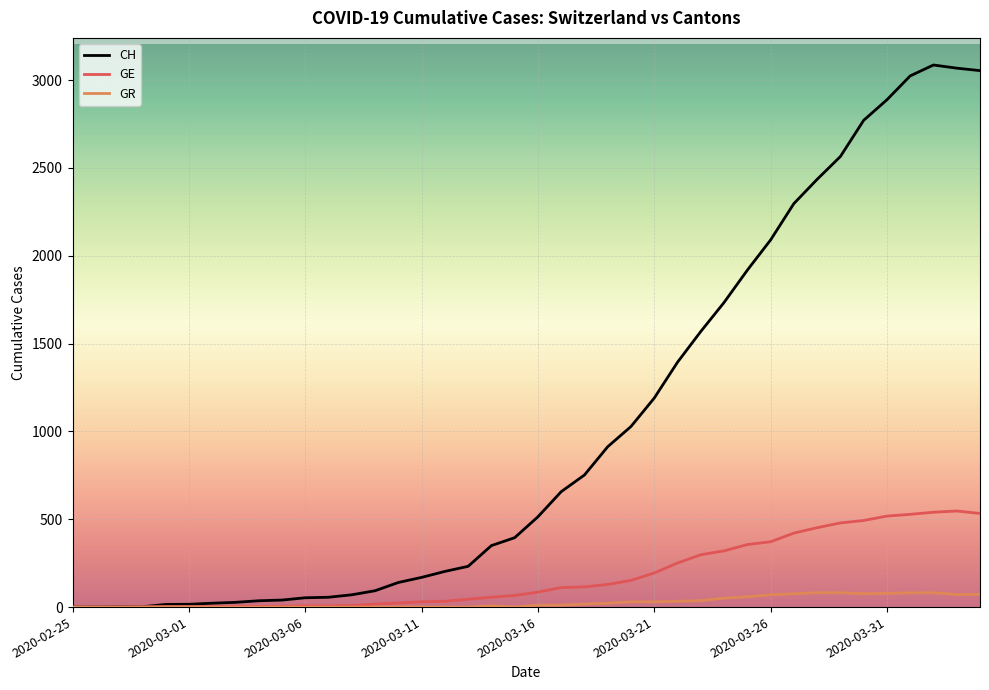

Rank the series by their maximum value, from lowest to highest.

GR, GE, CH